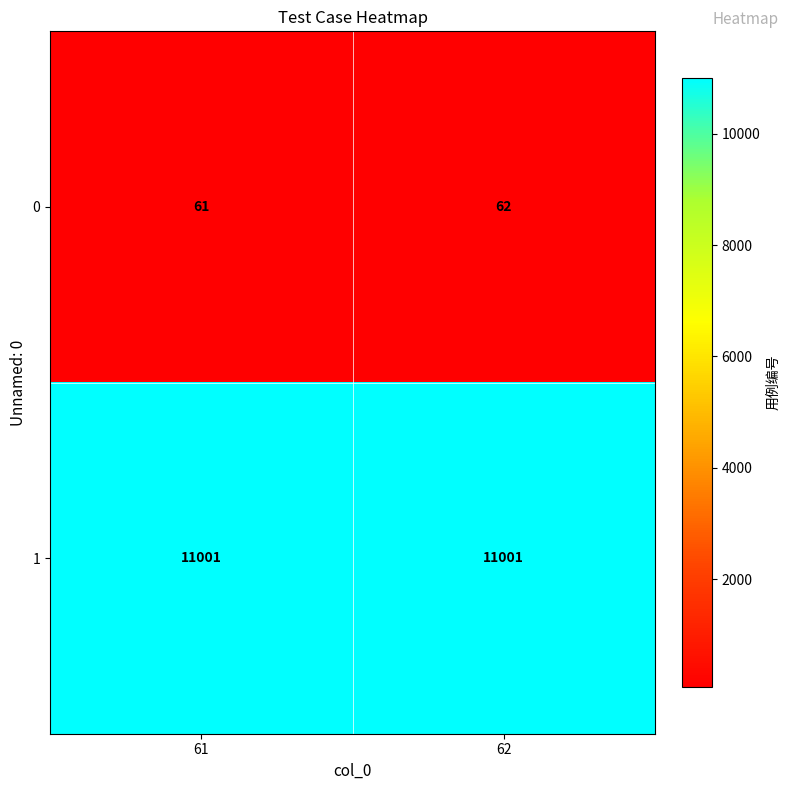

Which series has the largest range (max minus min)?

0